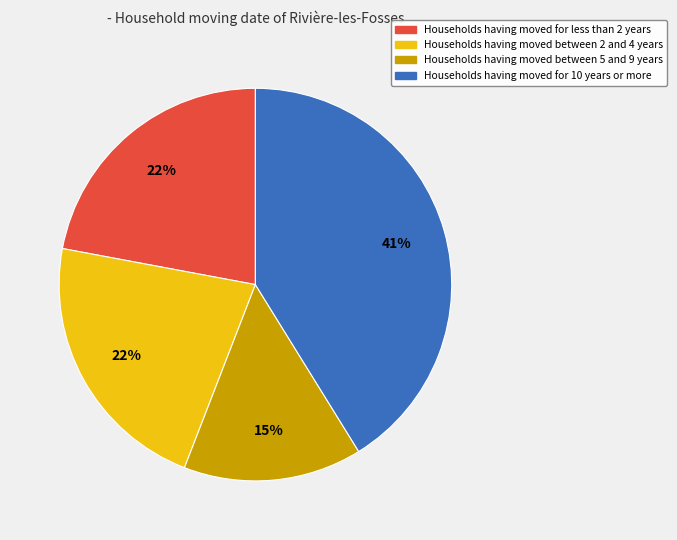

To the nearest percent, what is the average slice percentage?

25%